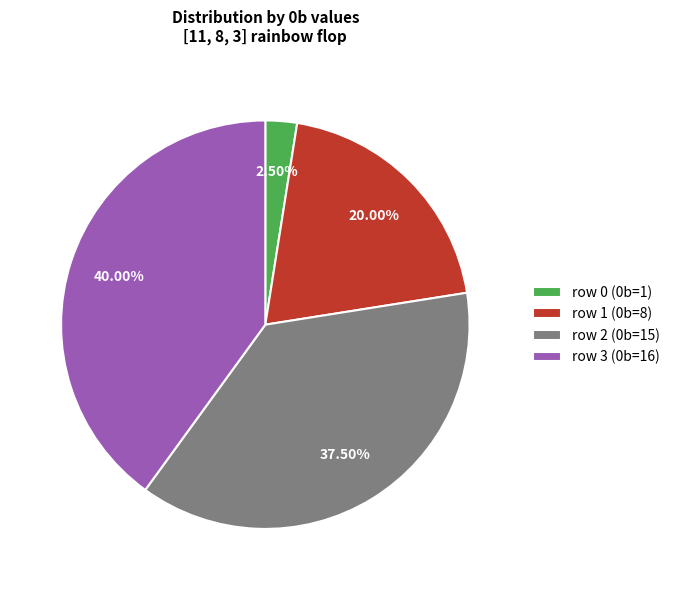

Rank the categories by value from lowest to highest.

row 0, row 1, row 2, row 3